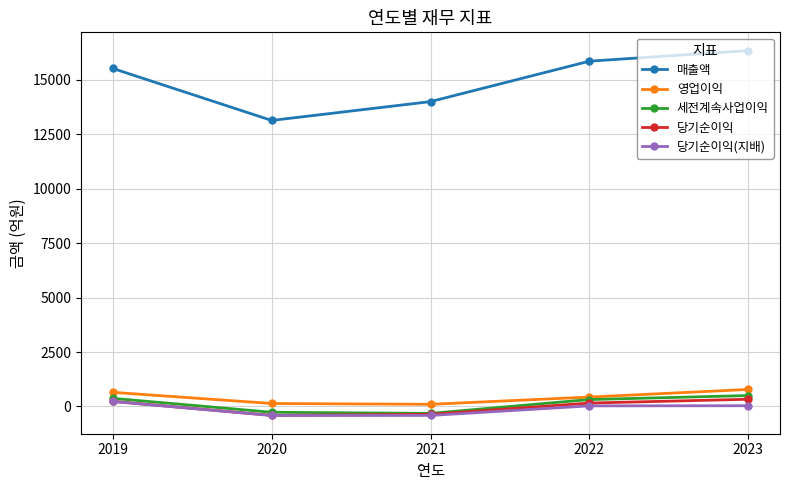

Is it true that 매출액 equals 3882 at 2021?

False